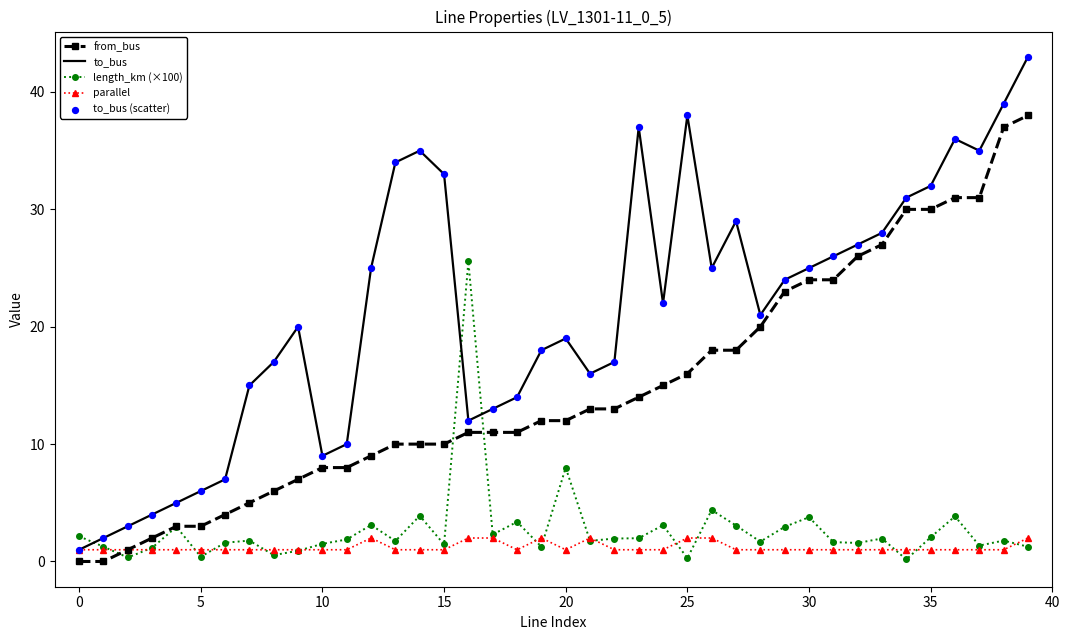

List the series in order of their peak value, highest first.

to_bus, from_bus, length_km (×100), parallel